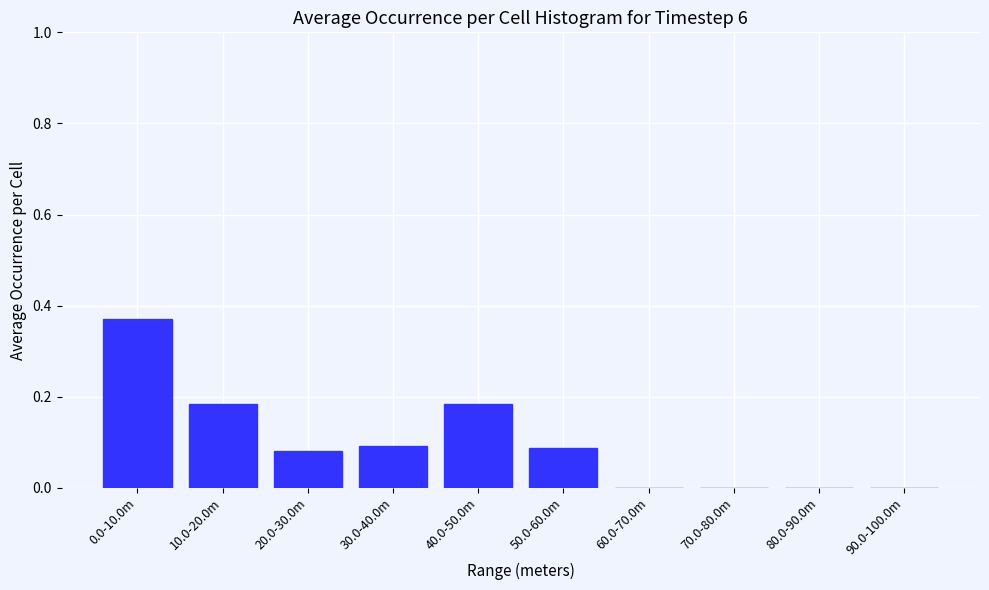

What is the sum of all values?

1.0